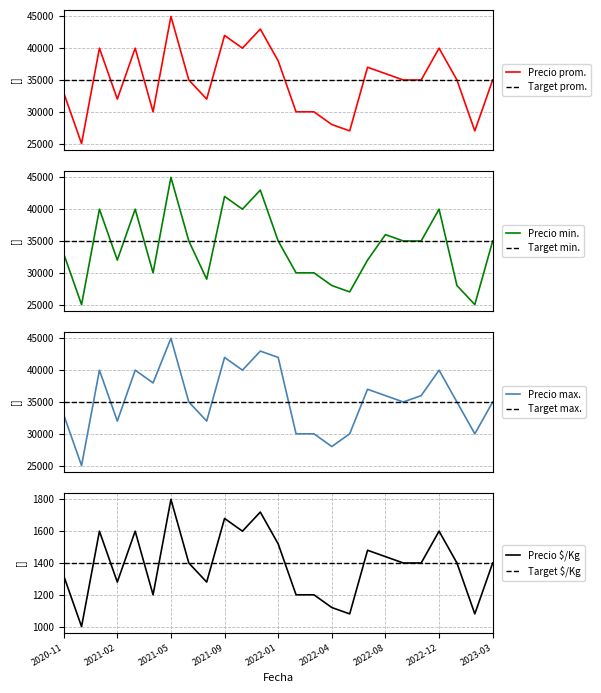

Reading right to left, list all the values displayed in this chart.

Precio promedio ponderado: 2023-03=35000	2023-02=27000	2023-01=35000	2022-12=40000	2022-10=35000	2022-09=35000	2022-08=36000	2022-07=37000	2022-05=27000	2022-04=28000	2022-03=30000	2022-02=30000	2022-01=38000	2021-11=43000	2021-10=40000	2021-09=42000	2021-07=32000	2021-06=35000	2021-05=45000	2021-04=30000	2021-03=40000	2021-02=32000	2021-01=40000	2020-12=25000	2020-11=33000
Precio minimo: 2023-03=35000	2023-02=25000	2023-01=28000	2022-12=40000	2022-10=35000	2022-09=35000	2022-08=36000	2022-07=32000	2022-05=27000	2022-04=28000	2022-03=30000	2022-02=30000	2022-01=35000	2021-11=43000	2021-10=40000	2021-09=42000	2021-07=29000	2021-06=35000	2021-05=45000	2021-04=30000	2021-03=40000	2021-02=32000	2021-01=40000	2020-12=25000	2020-11=33000
Precio maximo: 2023-03=35000	2023-02=30000	2023-01=35000	2022-12=40000	2022-10=36000	2022-09=35000	2022-08=36000	2022-07=37000	2022-05=30000	2022-04=28000	2022-03=30000	2022-02=30000	2022-01=42000	2021-11=43000	2021-10=40000	2021-09=42000	2021-07=32000	2021-06=35000	2021-05=45000	2021-04=38000	2021-03=40000	2021-02=32000	2021-01=40000	2020-12=25000	2020-11=33000
Precio por Kg: 2023-03=1400	2023-02=1080	2023-01=1400	2022-12=1600	2022-10=1400	2022-09=1400	2022-08=1440	2022-07=1480	2022-05=1080	2022-04=1120	2022-03=1200	2022-02=1200	2022-01=1520	2021-11=1720	2021-10=1600	2021-09=1680	2021-07=1280	2021-06=1400	2021-05=1800	2021-04=1200	2021-03=1600	2021-02=1280	2021-01=1600	2020-12=1000	2020-11=1320